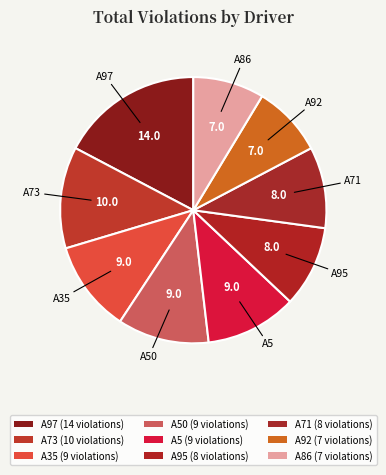

Which slice is the smallest?

A92